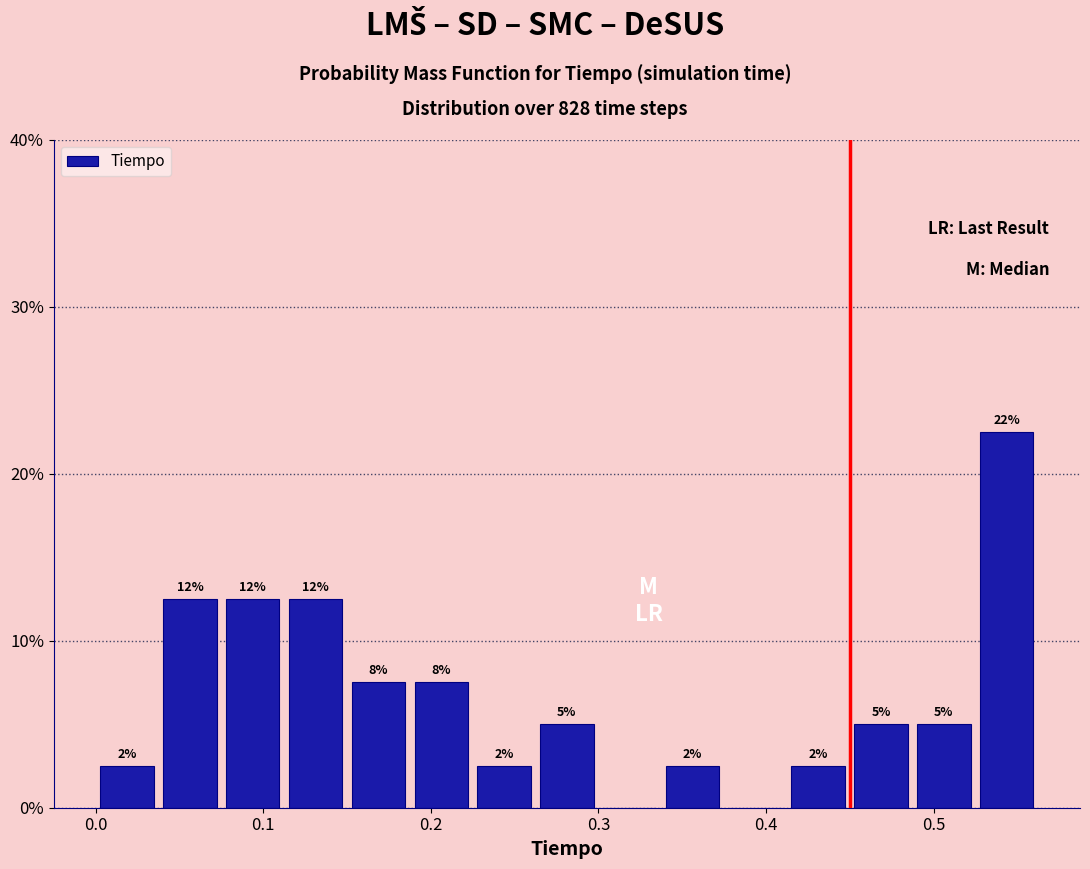

Around what value on the x-axis is the tallest bar? Give the approximate position of its centre, as read against the axis.

0.54